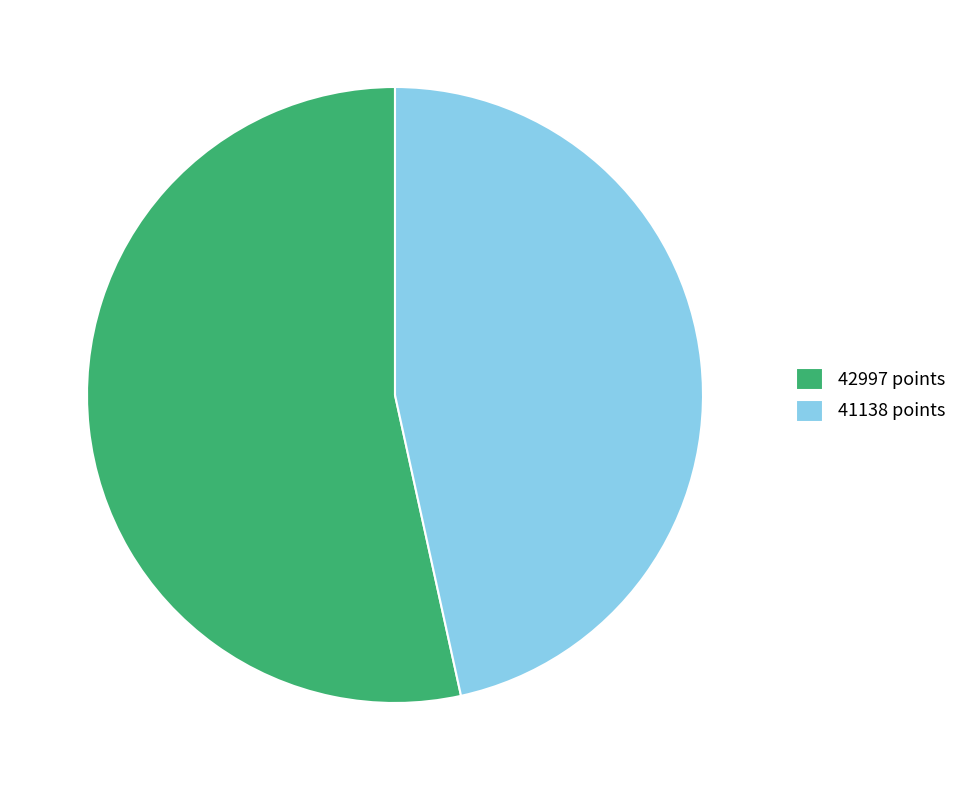

Which slice is the largest?

42997 points